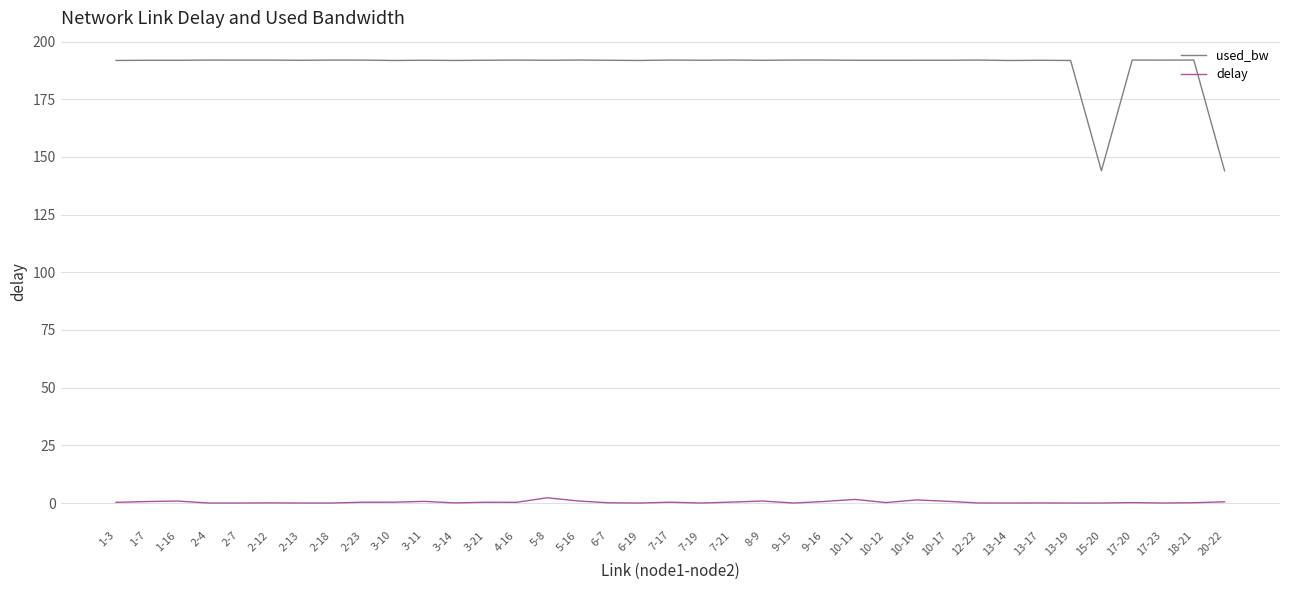

What are all the series names shown in the legend?

used_bw, delay